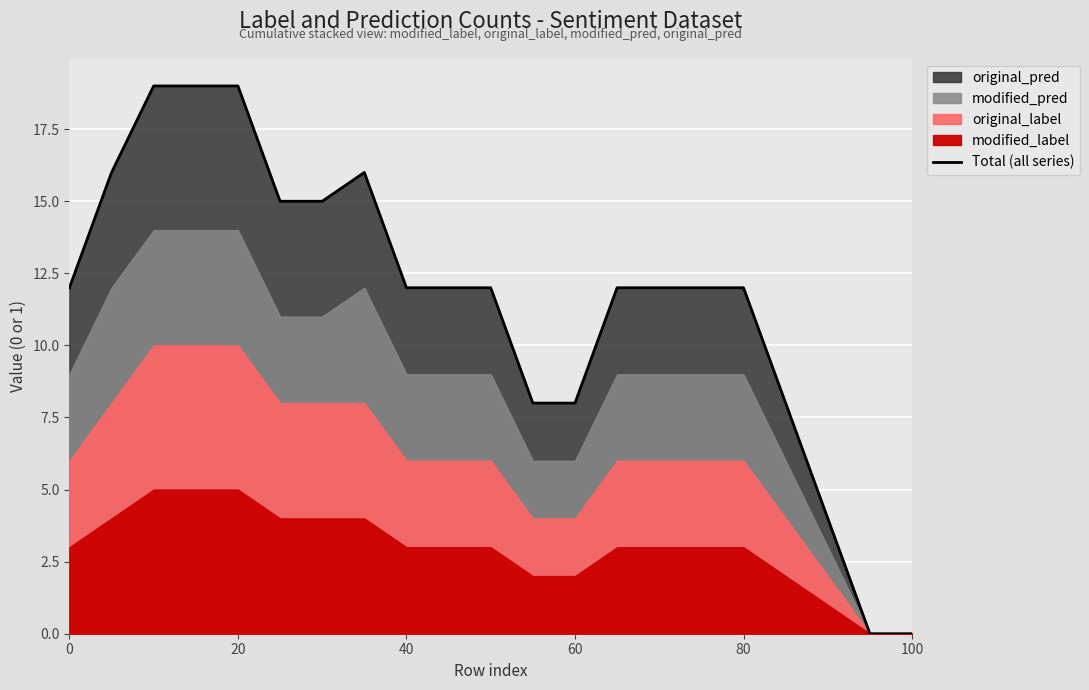

Is it true that Total (all series) equals 19 at 20?

True